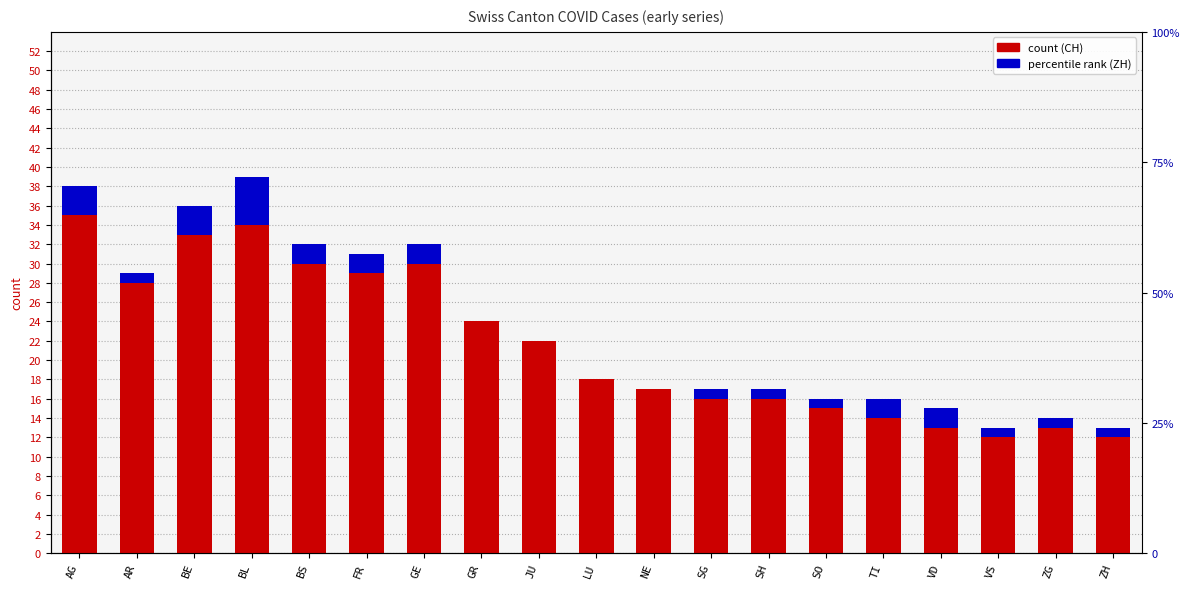

List the labels in order of CH (count) value, largest first.

AG, BL, BE, BS, GE, FR, AR, GR, JU, LU, NE, SG, SH, SO, TI, VD, ZG, VS, ZH